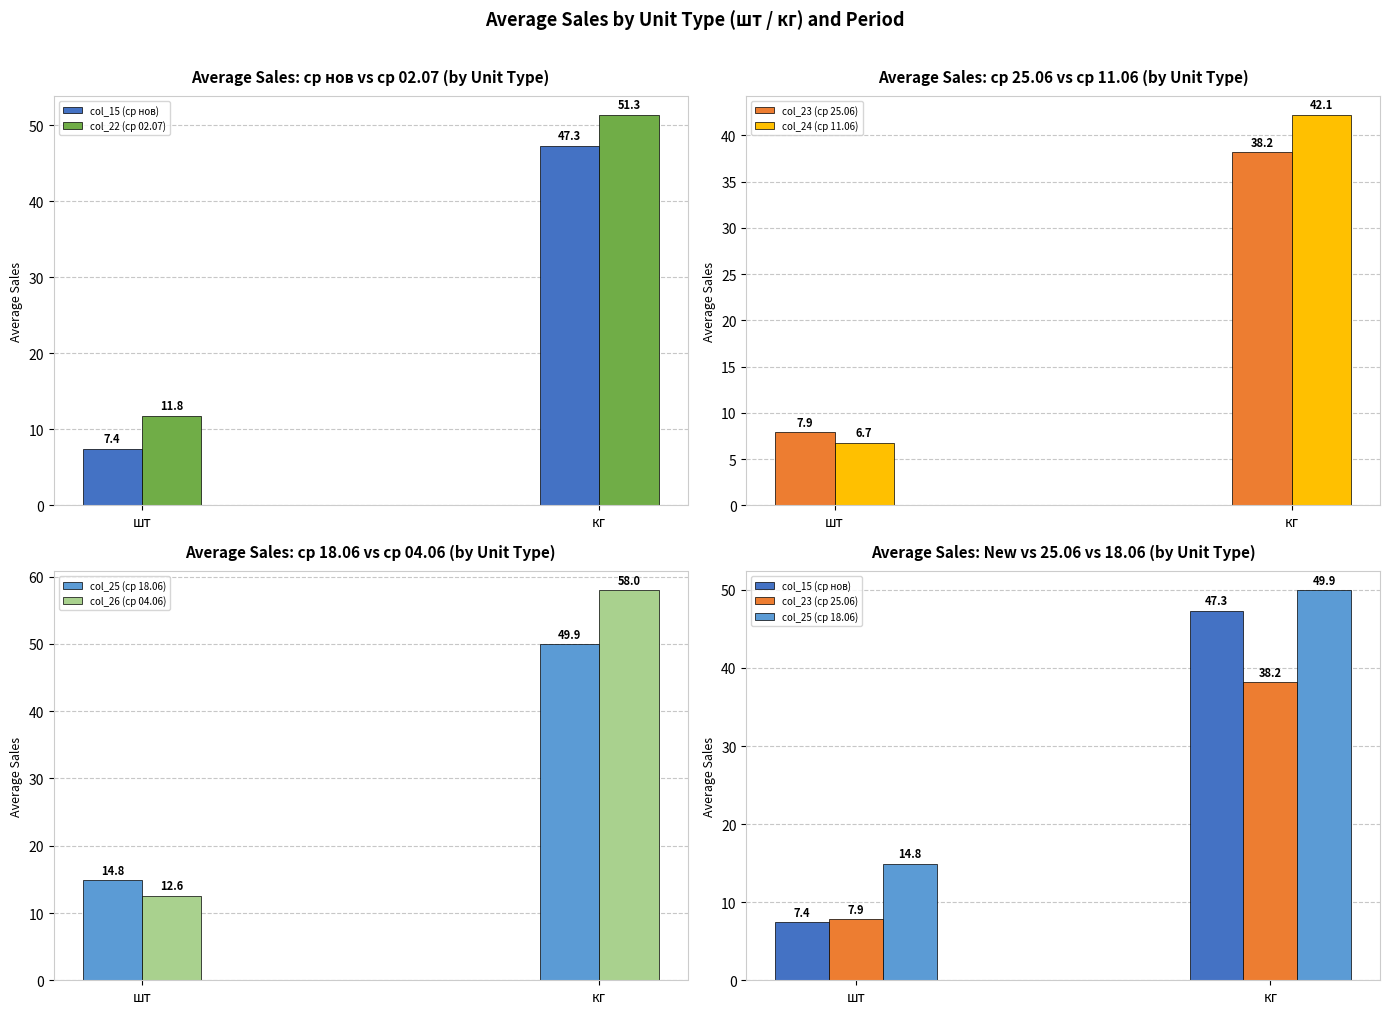

What is the label of the 2nd bar from the left?

кг